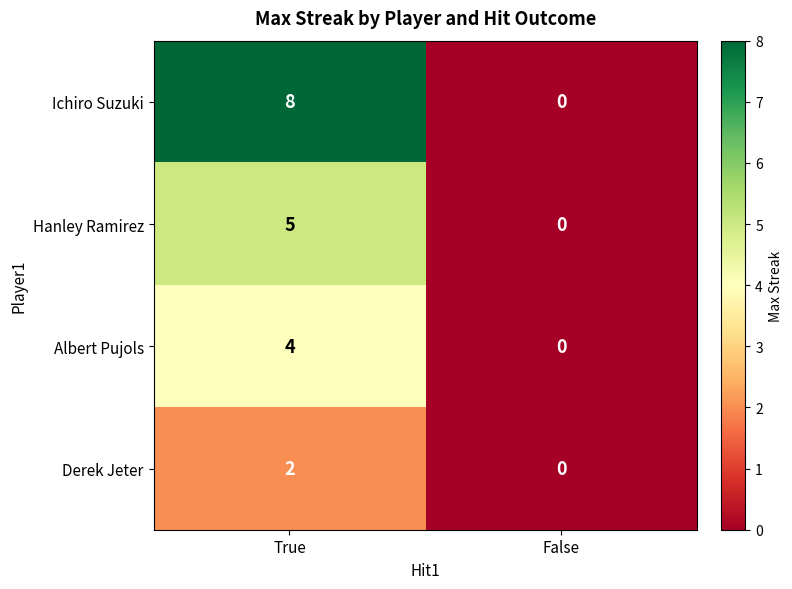

The Hanley Ramirez series shows 8 at True. True or false?

False